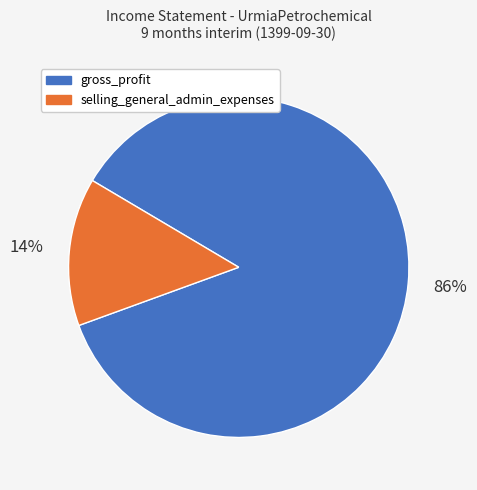

Is there any slice that represents more than half of the pie?

Yes